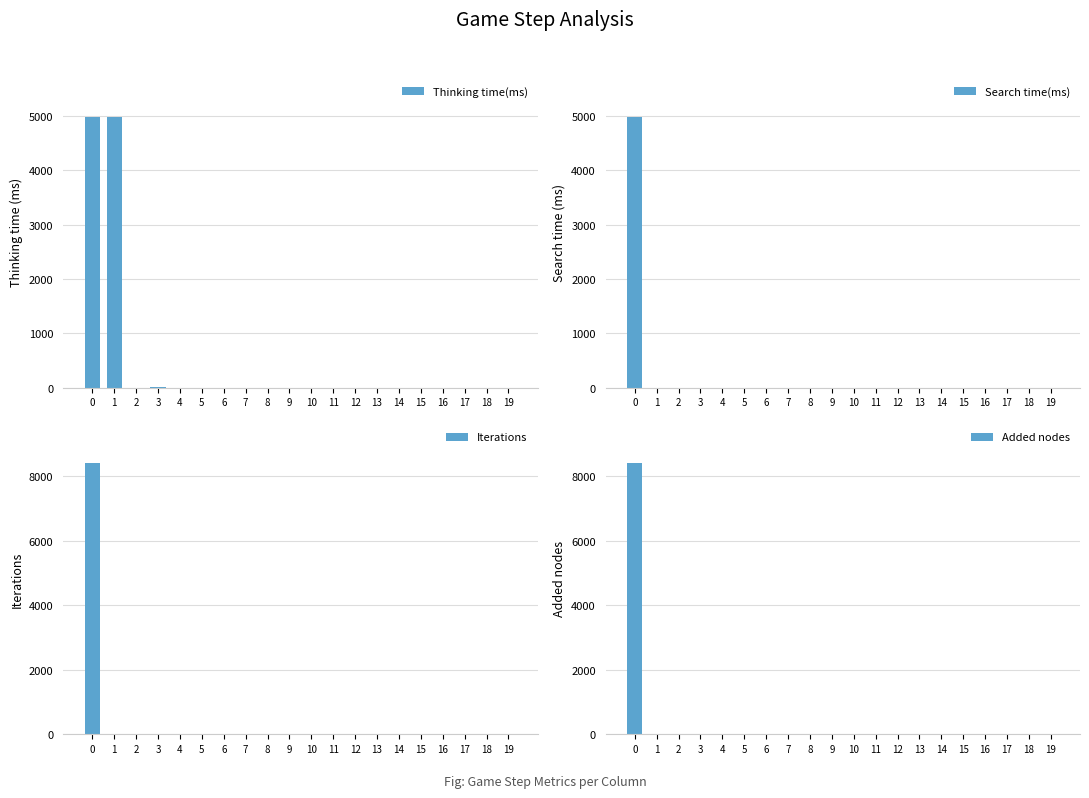

How many bars are there in each group?

4